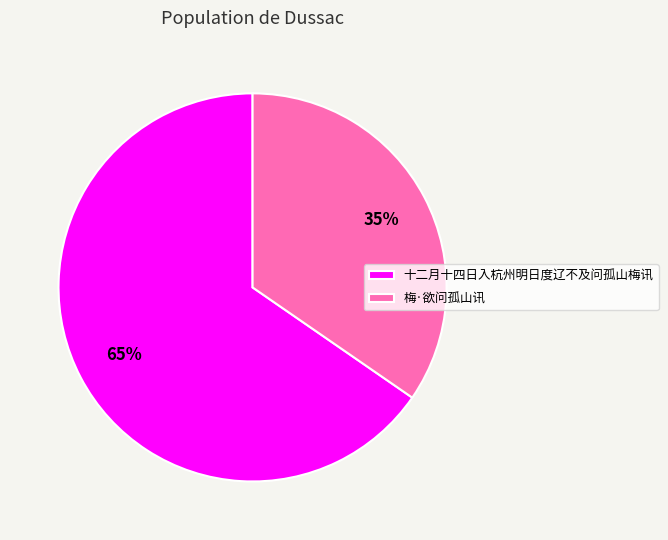

The 梅·欲问孤山讯 slice represents 45% of the pie. True or false?

False